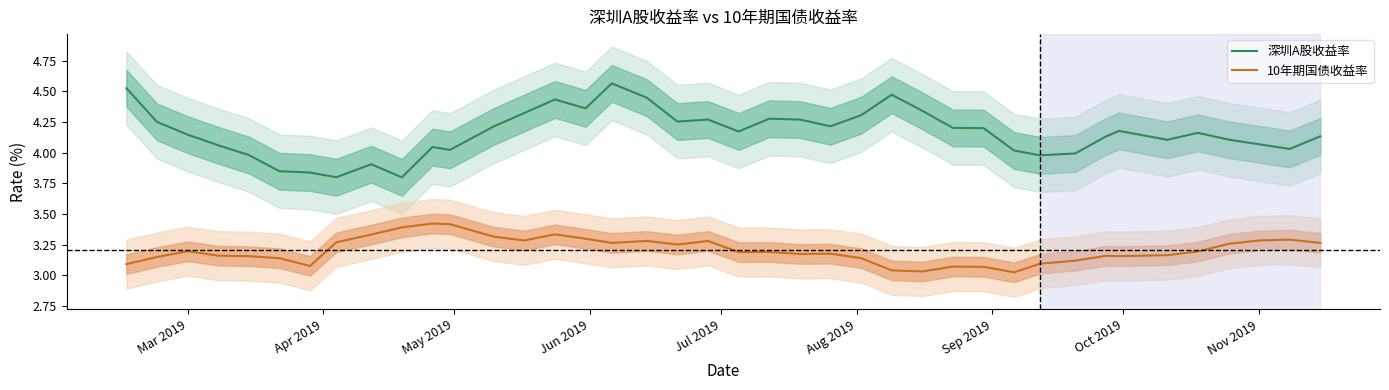

True or false: 10年期国债收益率 and 深圳A股收益率 intersect in this chart.

False